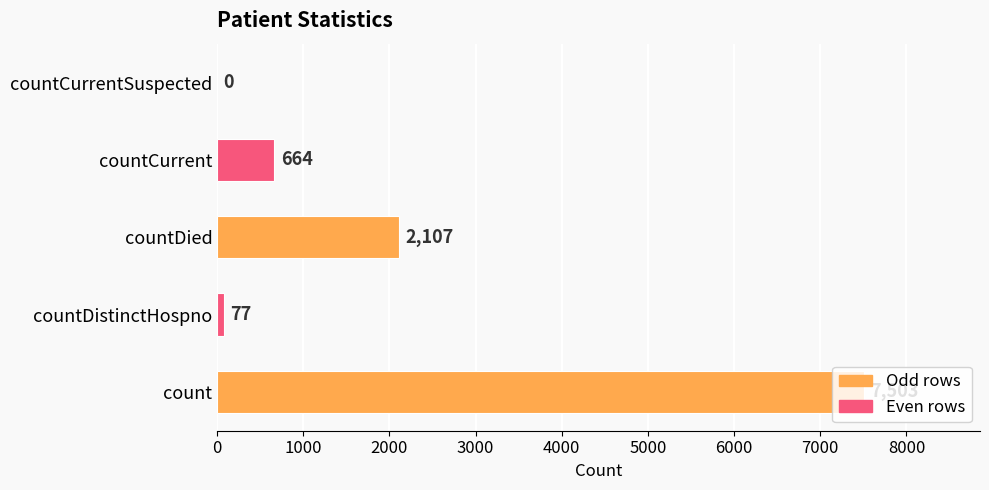

What is the change in value from countDistinctHospno to countCurrent?

+587